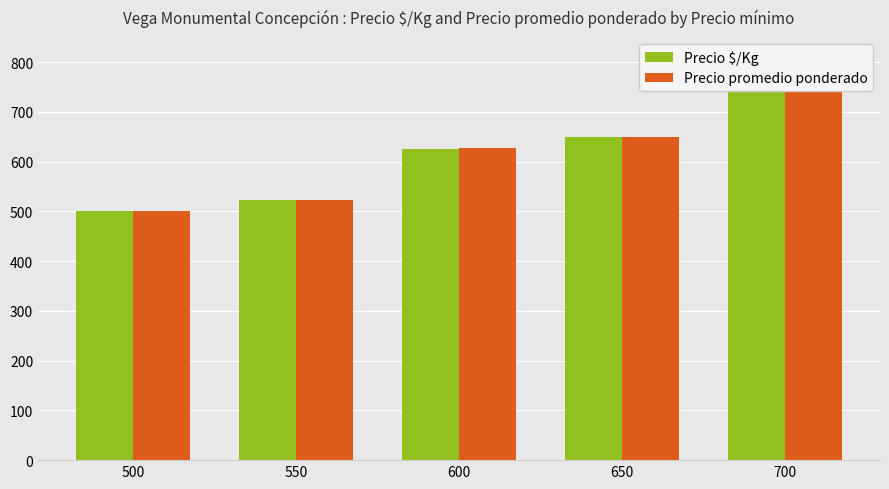

What is the total value across all series at 500?

1000